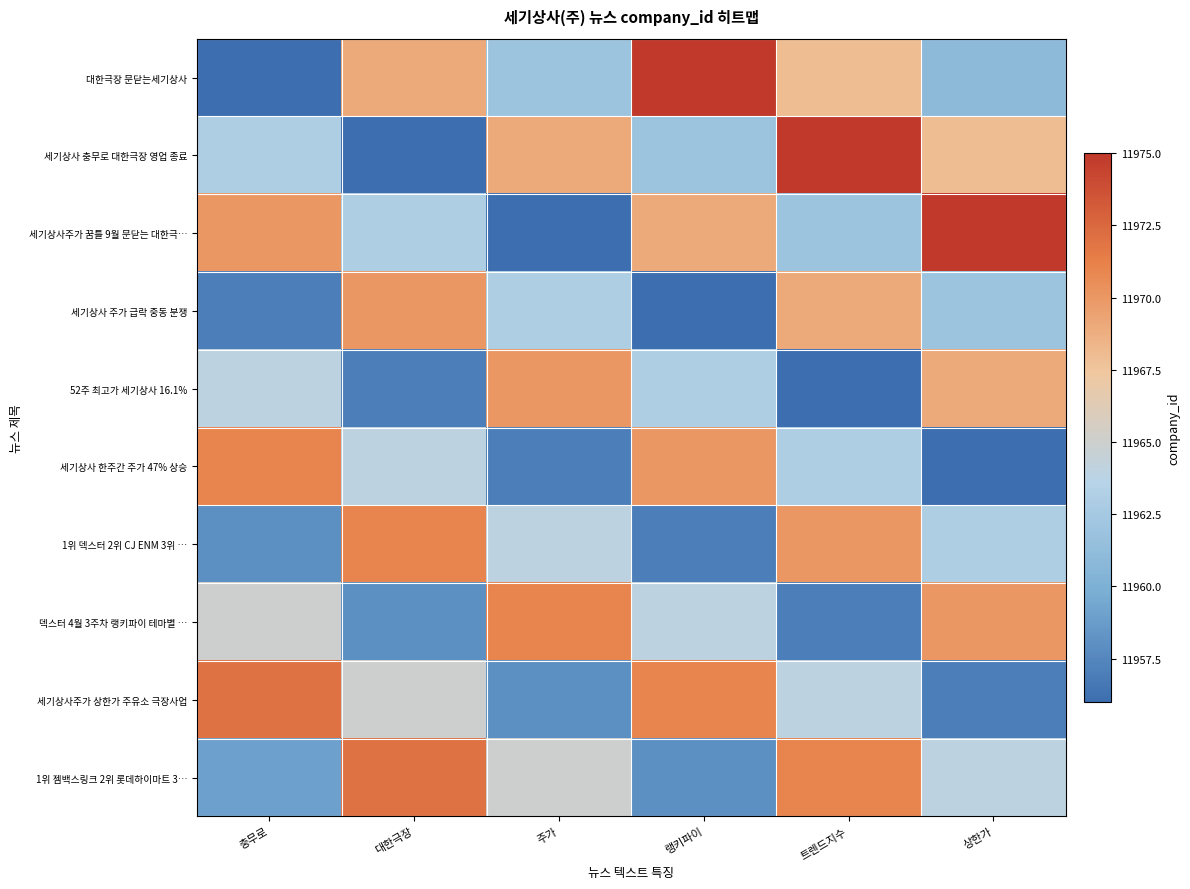

Reading left to right, what are all the values shown in this chart?

대한극장 문닫는세기상사: 충무로=11956	대한극장=11969	주가=11962	랭키파이=11975	트렌드지수=11968	상한가=11961
세기상사 충무로 대한극장 영업 종료: 충무로=11963	대한극장=11956	주가=11969	랭키파이=11962	트렌드지수=11975	상한가=11968
세기상사주가 꿈틀 9월 문닫는 대한극…: 충무로=11970	대한극장=11963	주가=11956	랭키파이=11969	트렌드지수=11962	상한가=11975
세기상사 주가 급락 중동 분쟁: 충무로=11957	대한극장=11970	주가=11963	랭키파이=11956	트렌드지수=11969	상한가=11962
52주 최고가 세기상사 16.1%: 충무로=11964	대한극장=11957	주가=11970	랭키파이=11963	트렌드지수=11956	상한가=11969
세기상사 한주간 주가 47% 상승: 충무로=11971	대한극장=11964	주가=11957	랭키파이=11970	트렌드지수=11963	상한가=11956
1위 덱스터 2위 CJ ENM 3위 …: 충무로=11958	대한극장=11971	주가=11964	랭키파이=11957	트렌드지수=11970	상한가=11963
덱스터 4월 3주차 랭키파이 테마별 …: 충무로=11965	대한극장=11958	주가=11971	랭키파이=11964	트렌드지수=11957	상한가=11970
세기상사주가 상한가 주유소 극장사업: 충무로=11972	대한극장=11965	주가=11958	랭키파이=11971	트렌드지수=11964	상한가=11957
1위 젬백스링크 2위 롯데하이마트 3…: 충무로=11959	대한극장=11972	주가=11965	랭키파이=11958	트렌드지수=11971	상한가=11964